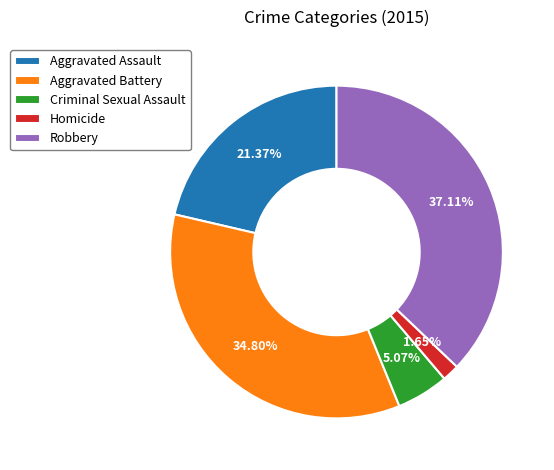

How many slices are in this pie chart?

5